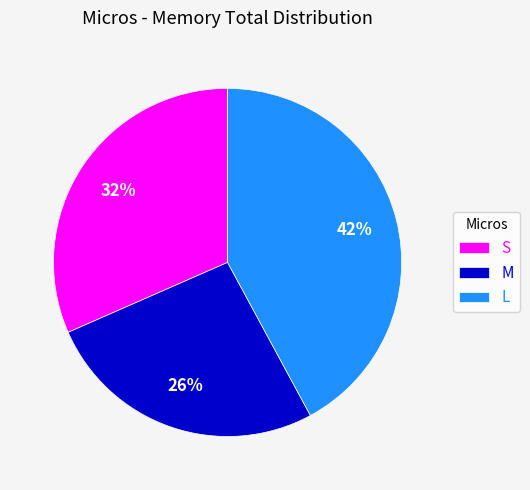

What is the smallest slice in the pie chart?

M